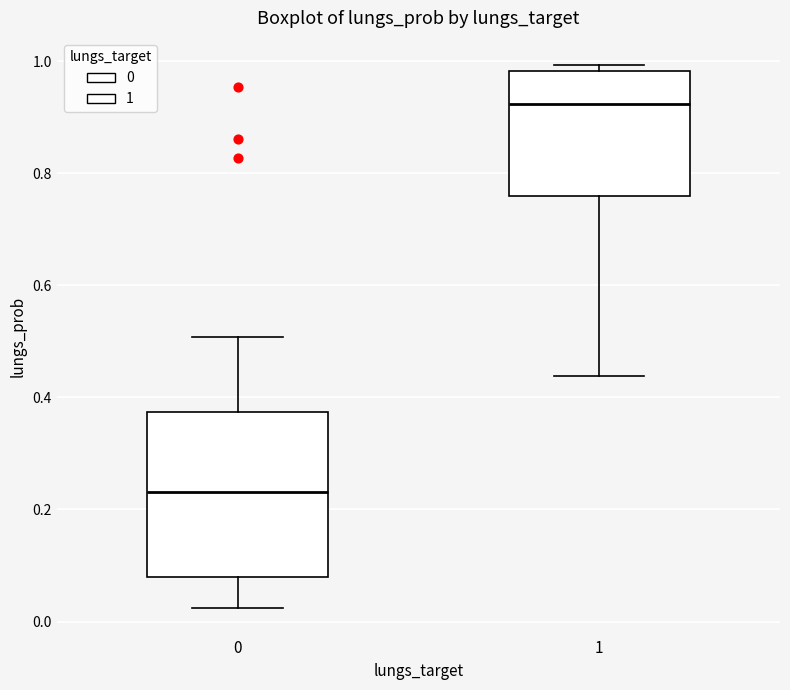

Reading left to right, read every box against the y-axis: the position of its median line, the range the box covers, and the ends of its whiskers. The values are not printed on the chart, so give them approximately, as read against the axis.

0: median 0.24, box 0.08 to 0.38, whiskers 0.02 to 0.50
1: median 0.92, box 0.76 to 0.98, whiskers 0.44 to 1.00